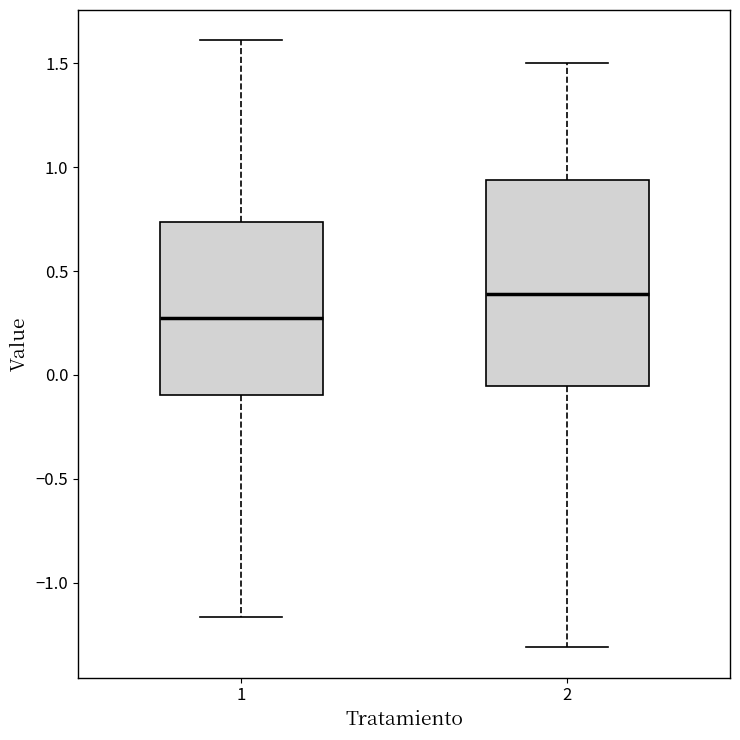

Reading left to right, read every box against the y-axis: the position of its median line, the range the box covers, and the ends of its whiskers. The values are not printed on the chart, so give them approximately, as read against the axis.

1: median 0.30, box -0.10 to 0.75, whiskers -1.15 to 1.60
2: median 0.40, box -0.05 to 0.95, whiskers -1.30 to 1.50